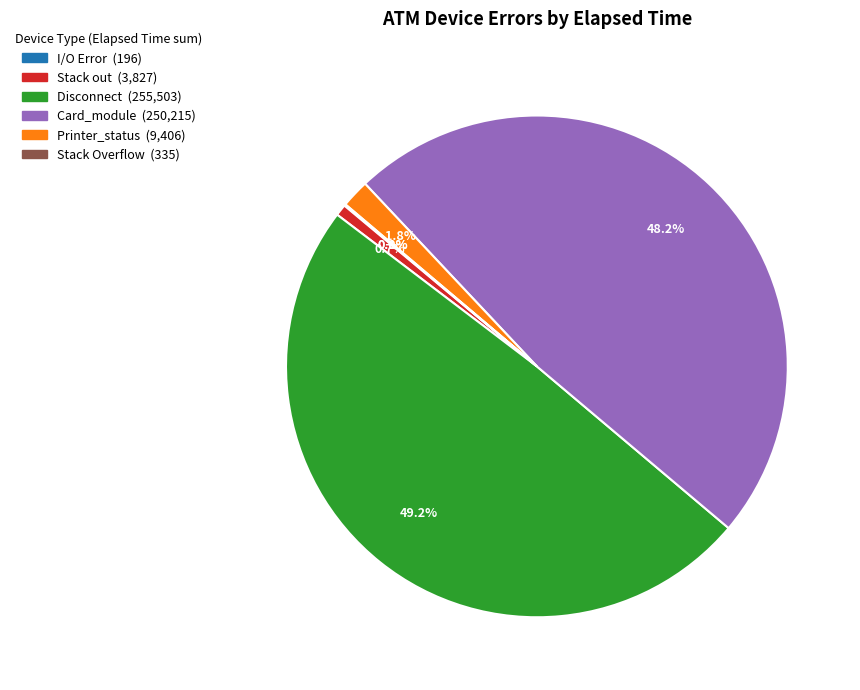

Is there any slice that represents more than half of the pie?

No